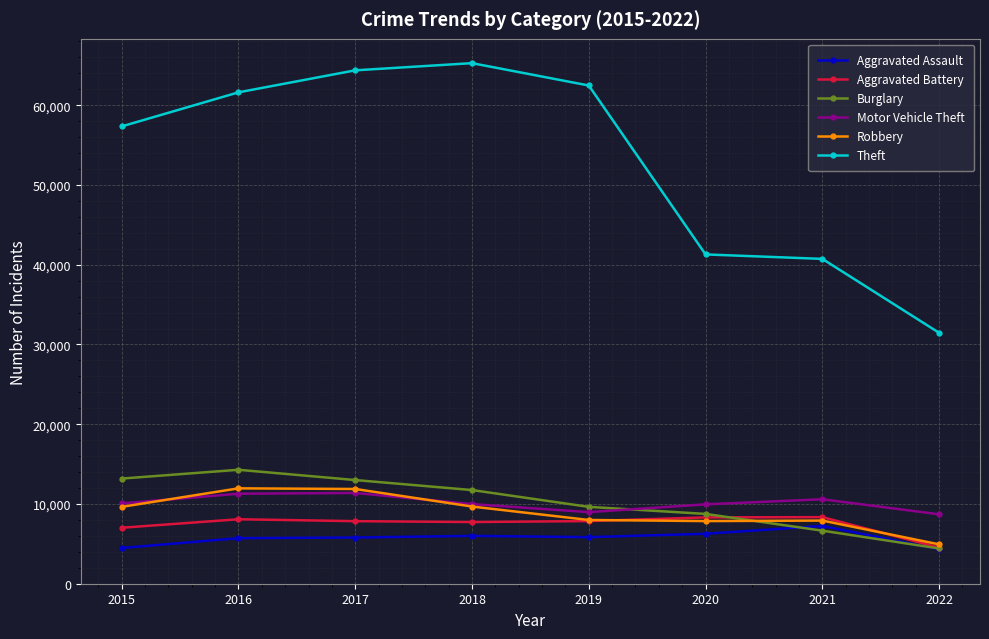

At which label does Burglary reach its minimum?

2022